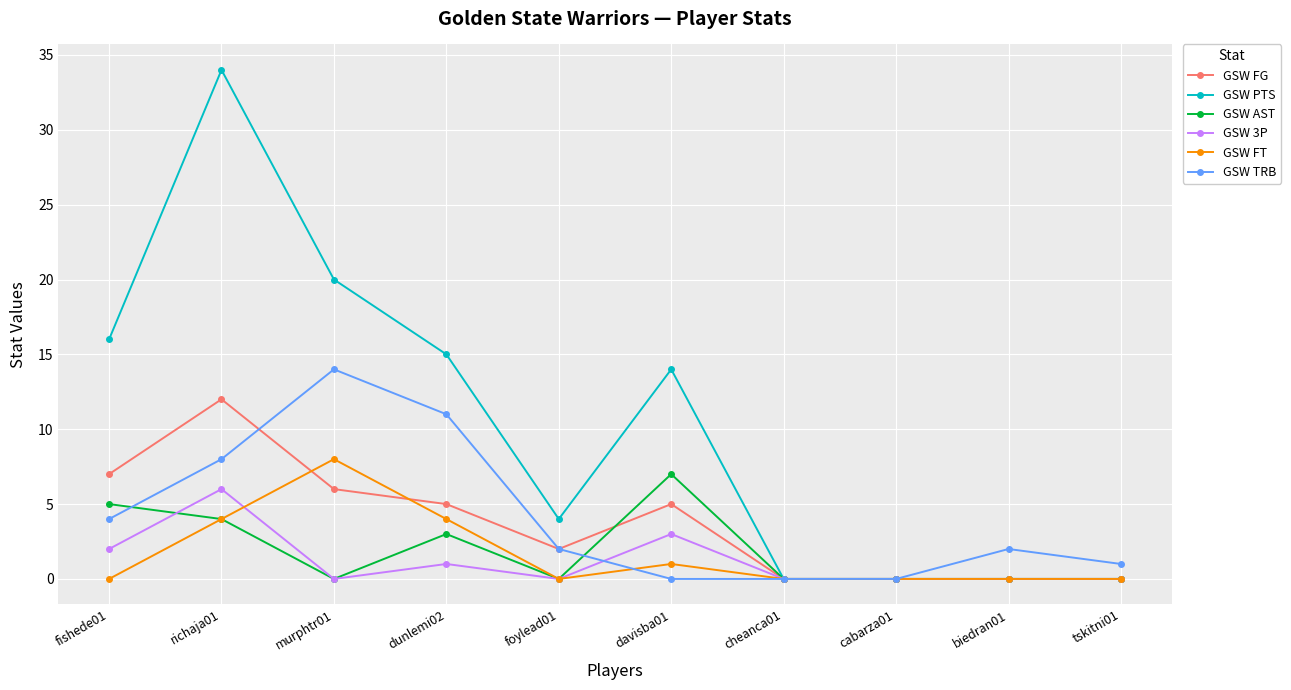

Is the value of GSW FG at richaja01 greater than the value of GSW TRB at biedran01?

Yes